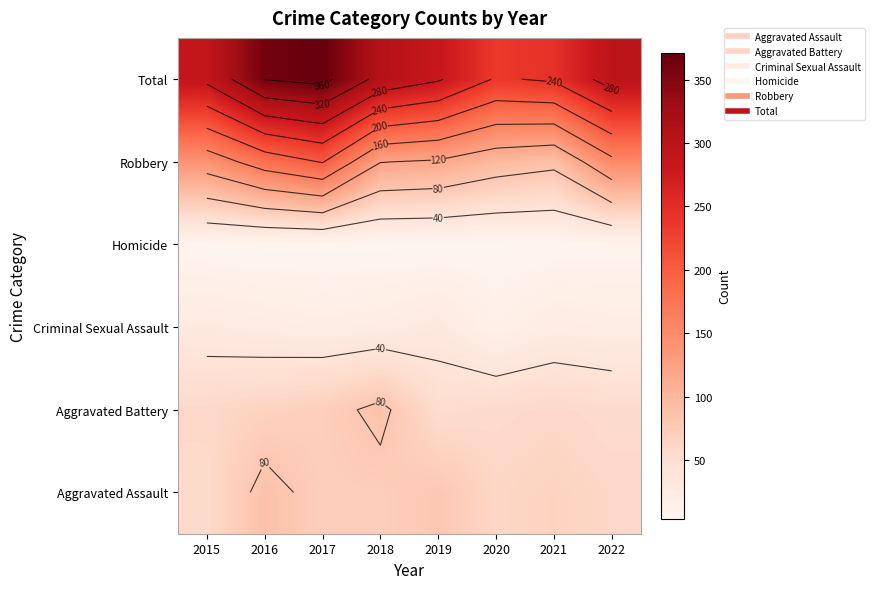

Count the number of categories in the chart.

8